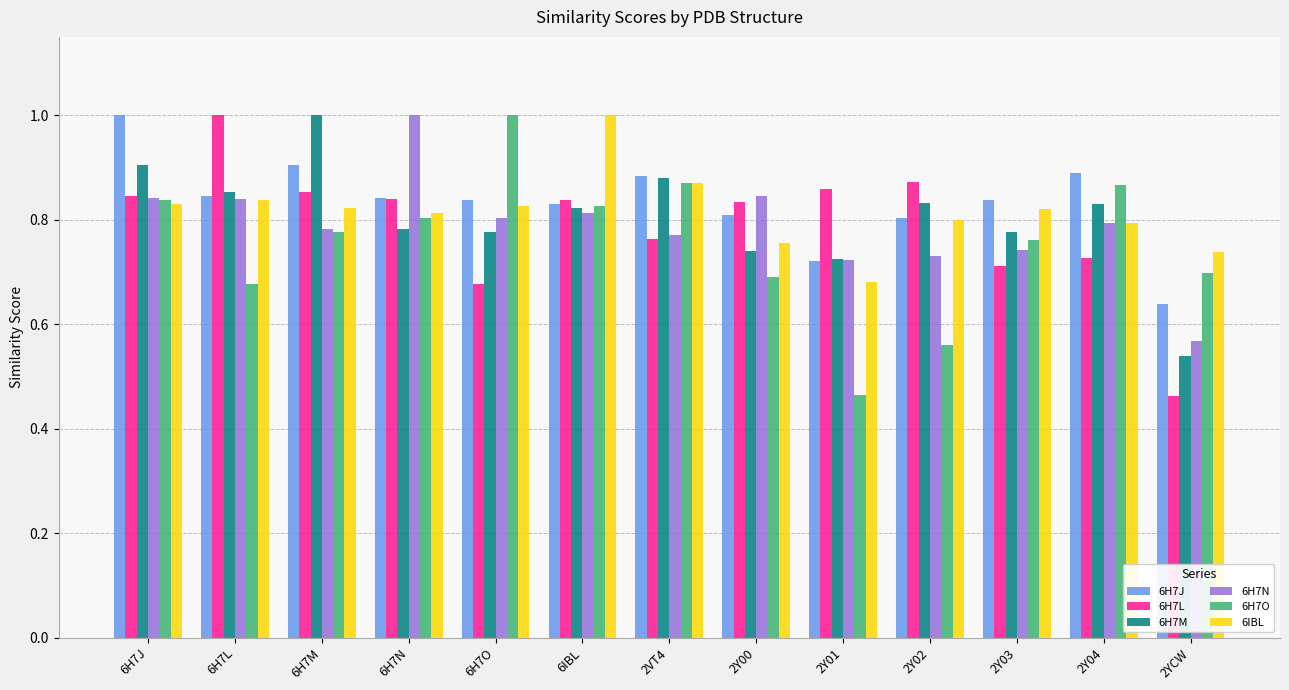

How many bars are there in each group?

6